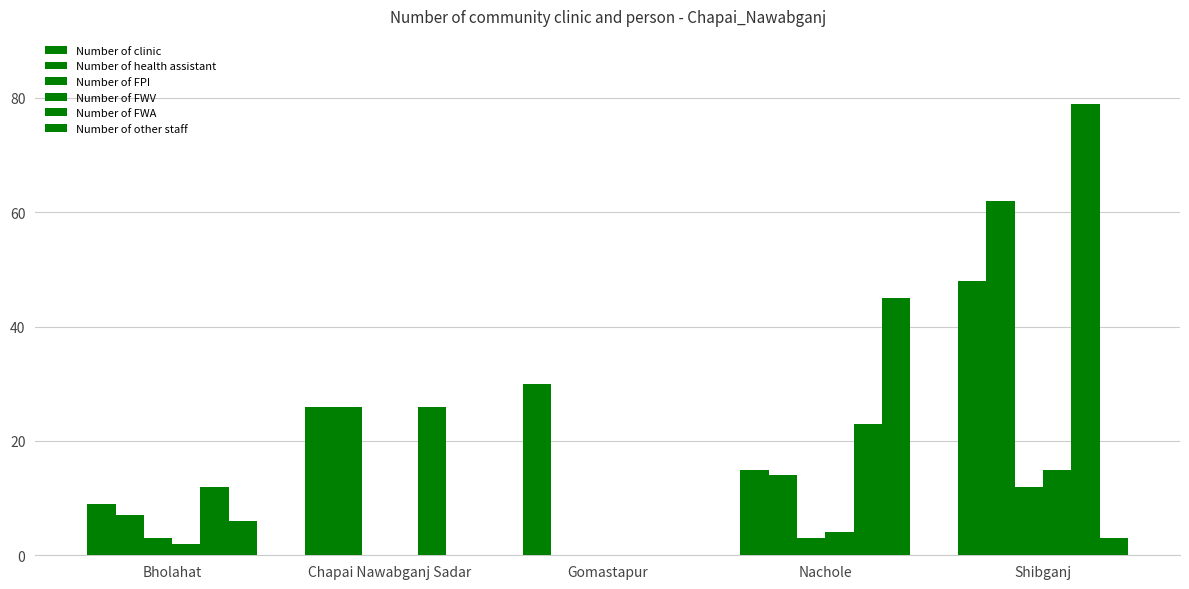

How many categories are shown in the chart?

5